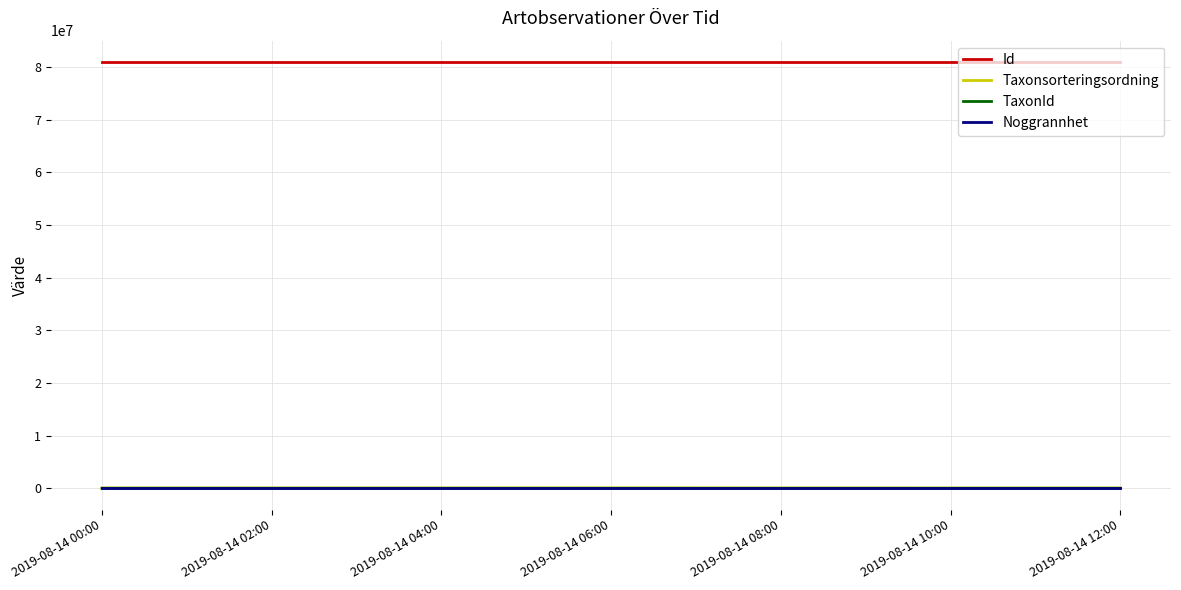

Read the Id value at 2019-08-14 00:00.

80986119